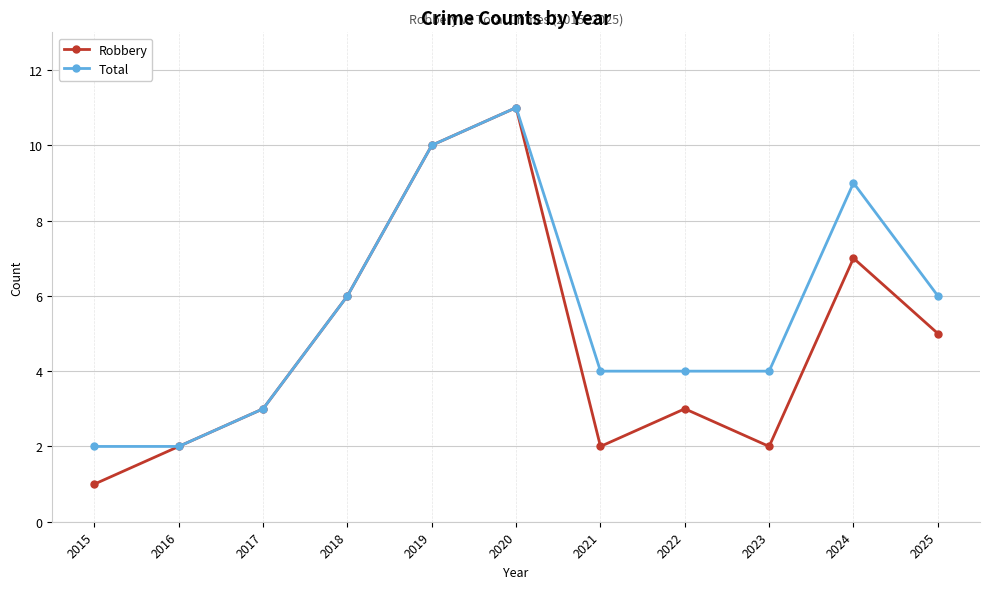

Which label corresponds to the largest value in the chart?

2020